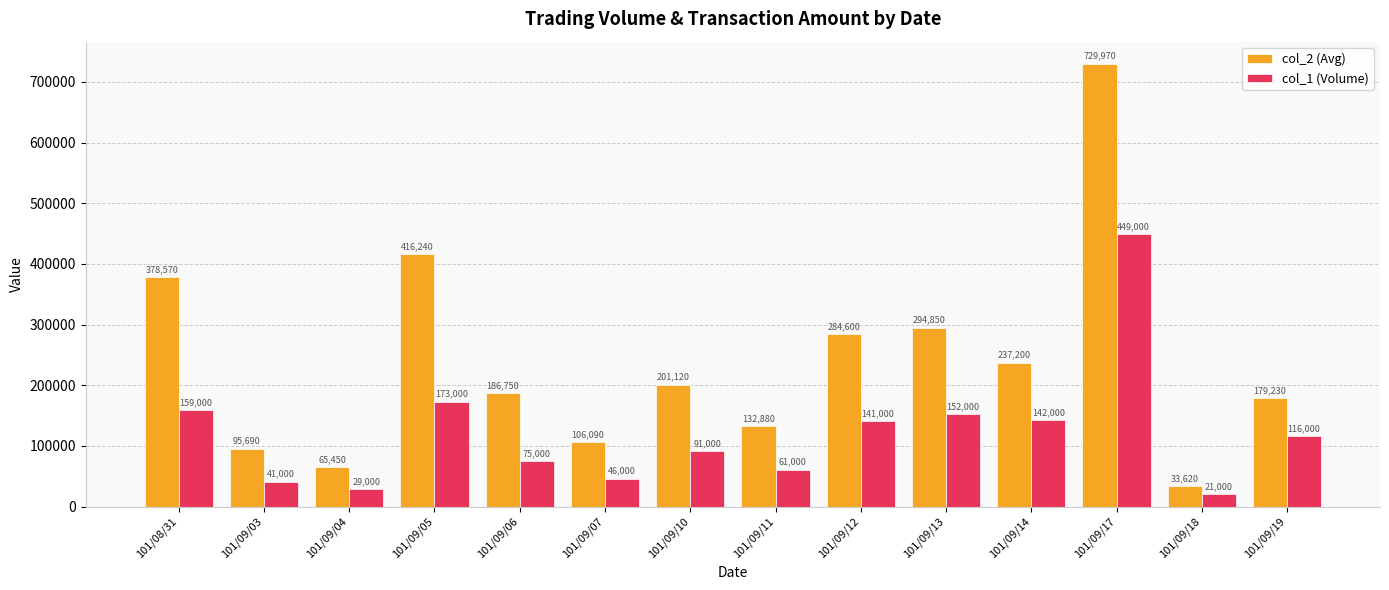

At which label does col_1 (Volume) first exceed 116000?

101/08/31